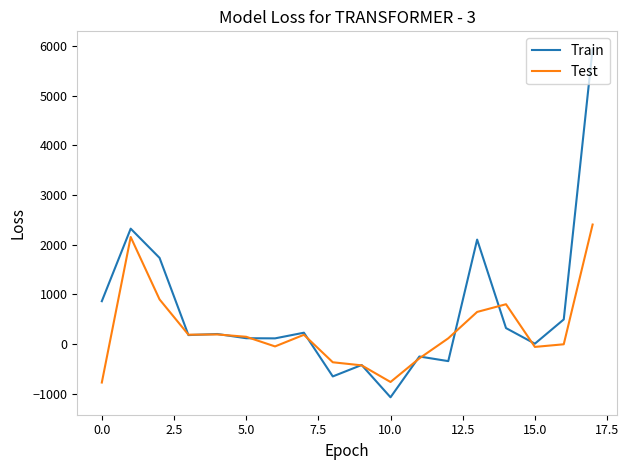

True or false: Test has more than 1 points higher than both neighbors.

True